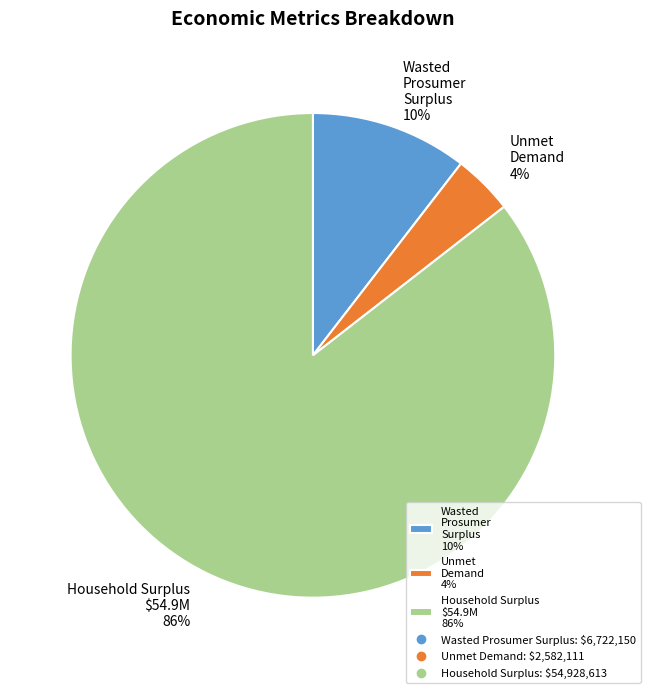

Rank the categories by value from highest to lowest.

Household Surplus, Wasted Prosumer Surplus, Unmet Demand